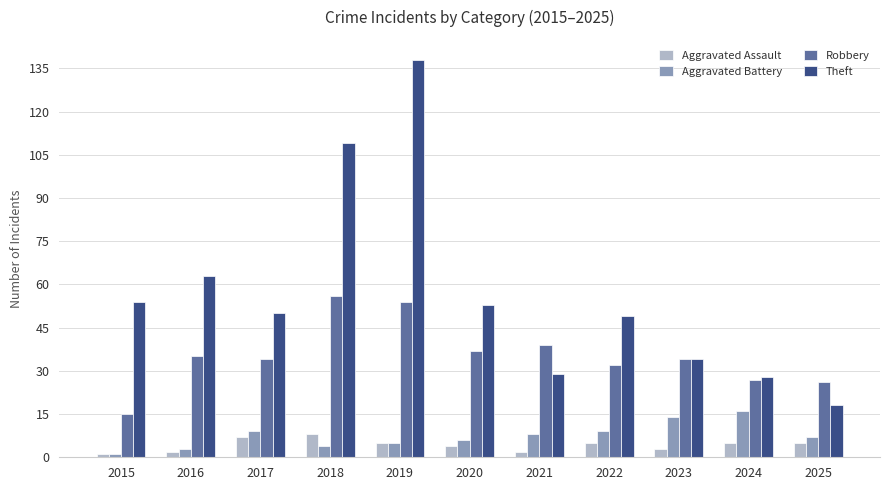

How many bars are there in each group?

4